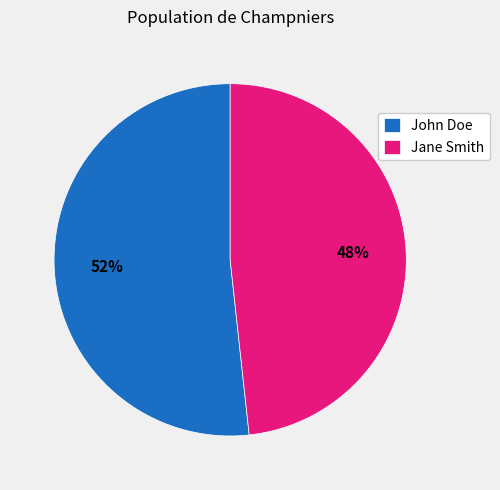

To the nearest percent, what is the combined percentage of Jane Smith and John Doe?

100%